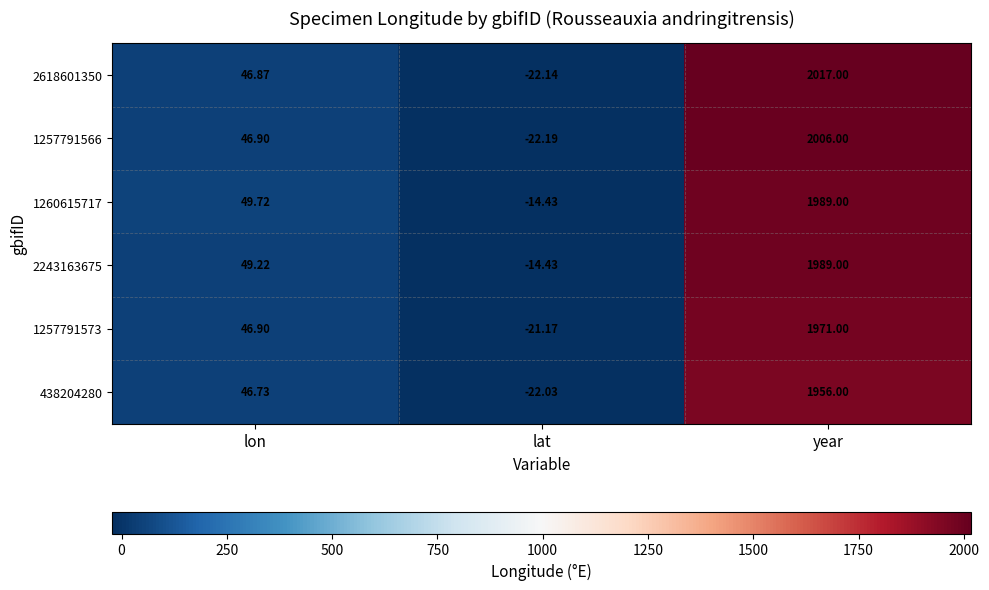

How many categories are shown in the chart?

3